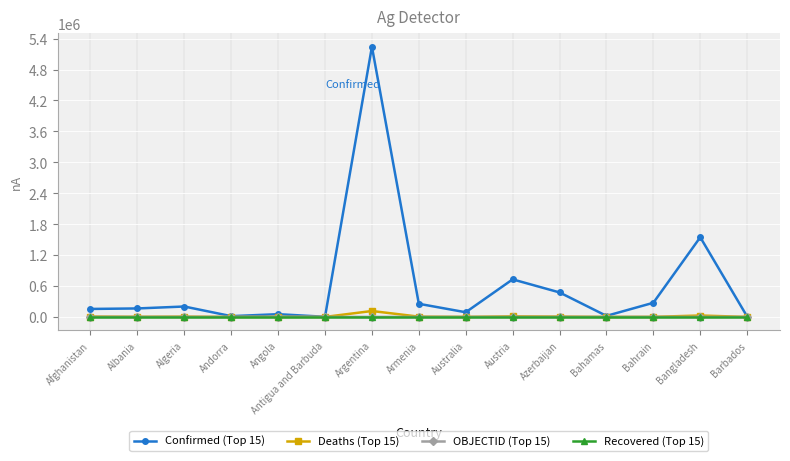

The Confirmed (Top 15) series shows 852295 at Azerbaijan. True or false?

False